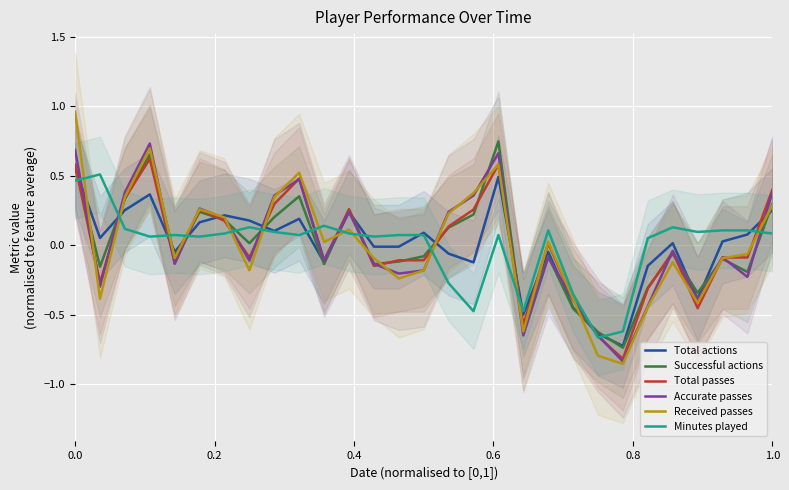

How many data points in Total actions are above 0?

16